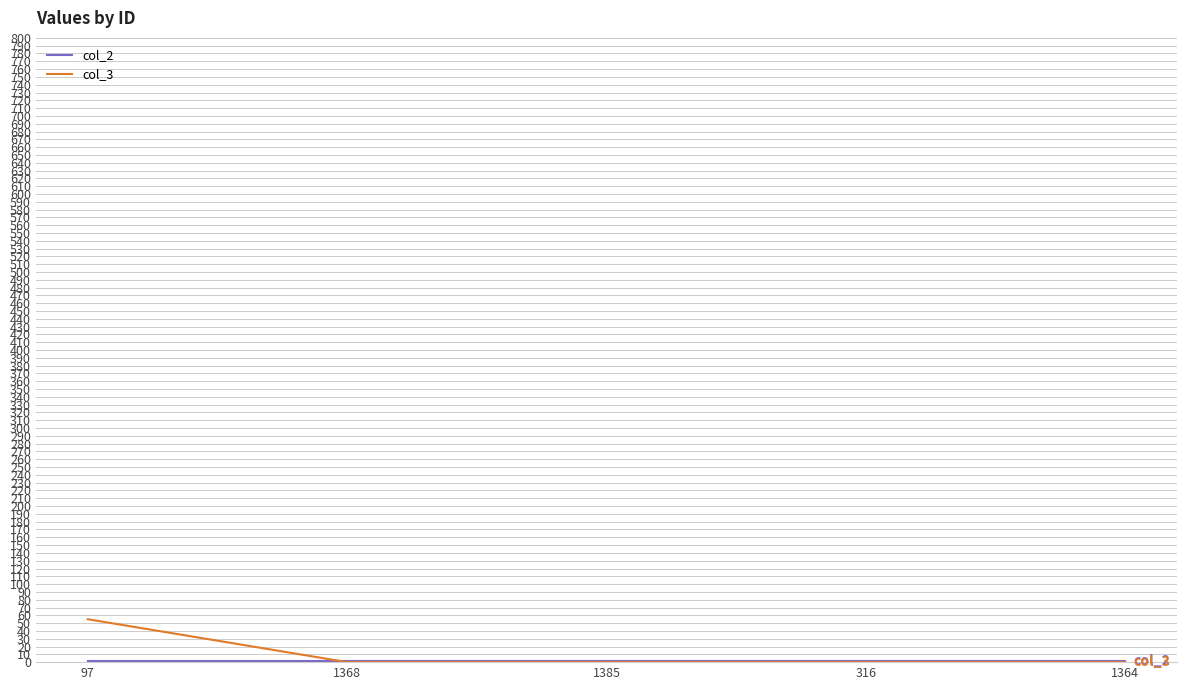

At which label does col_3 reach its peak?

97